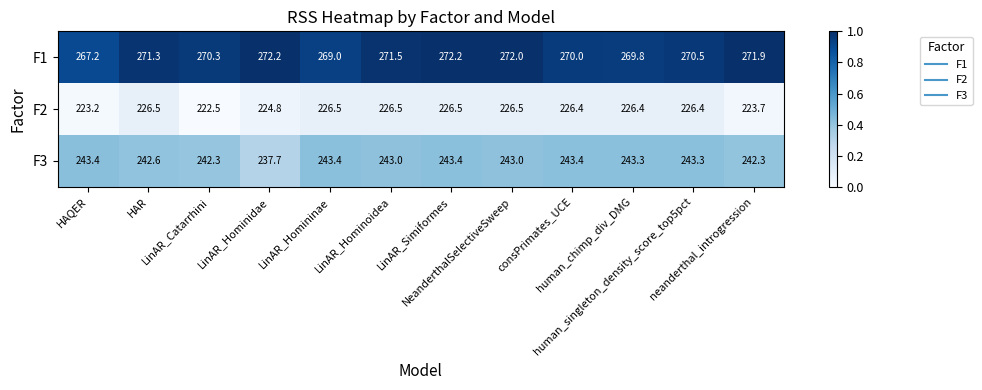

What is the average value of the F2 series?

225.5